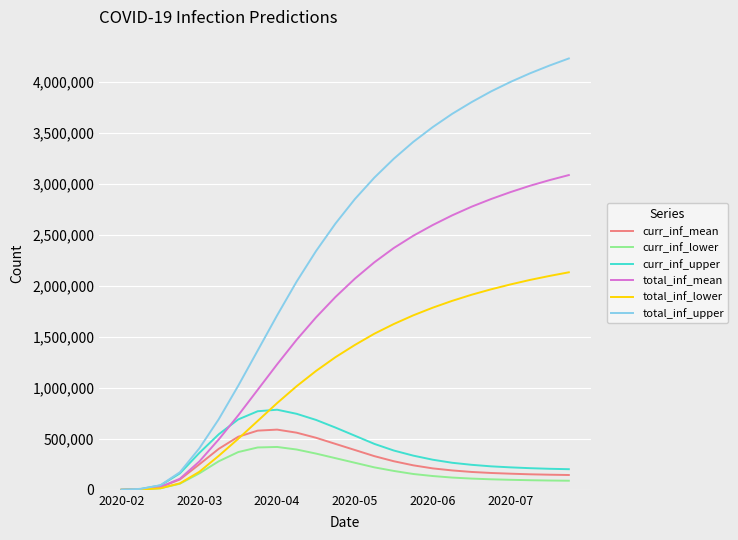

True or false: total_inf_upper has more than 2 points higher than both neighbors.

False